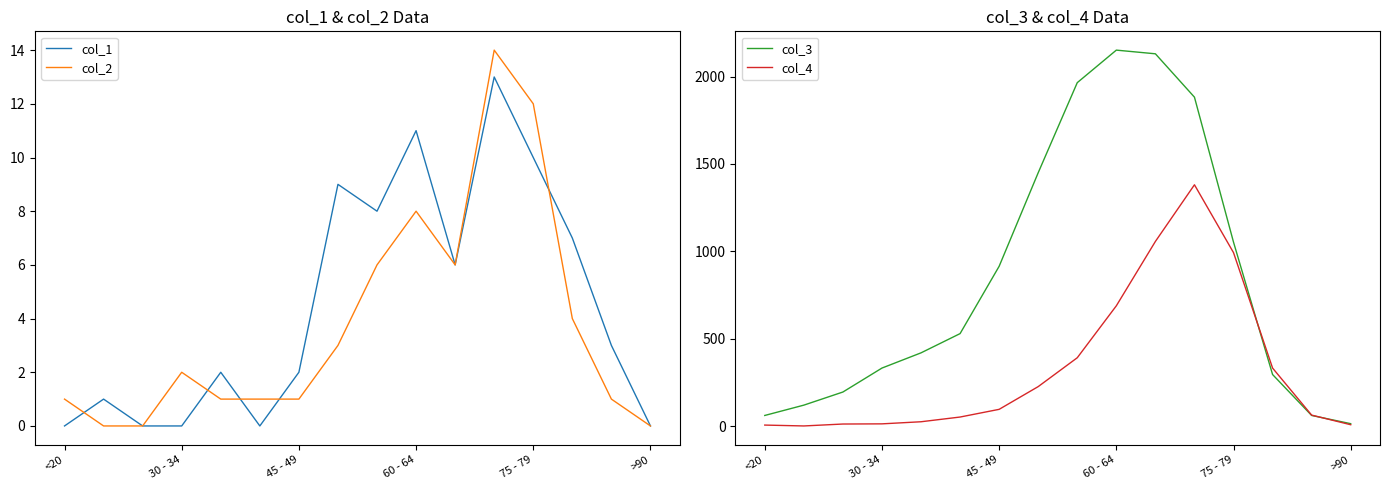

The value of col_1 at <20 is 0. True or false?

True